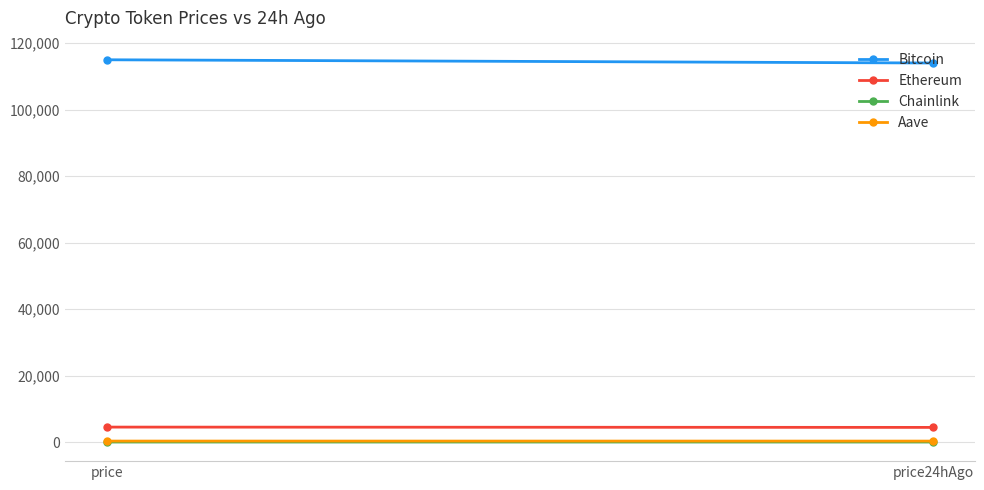

The value of Aave at price is 159.8. True or false?

False